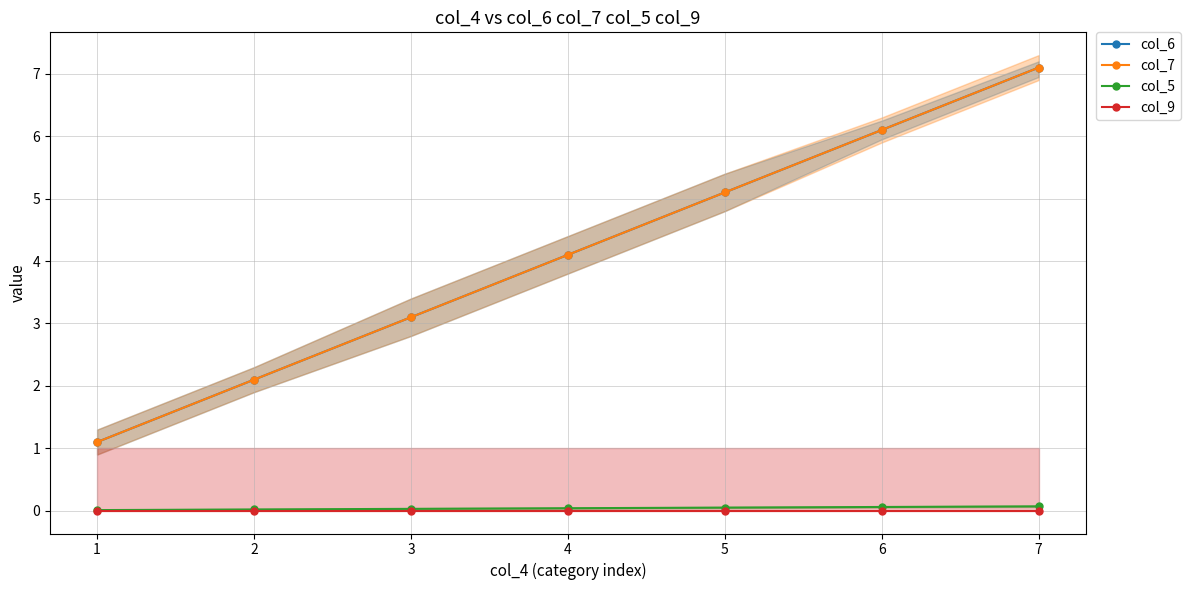

Does the chart have visible grid lines?

Yes